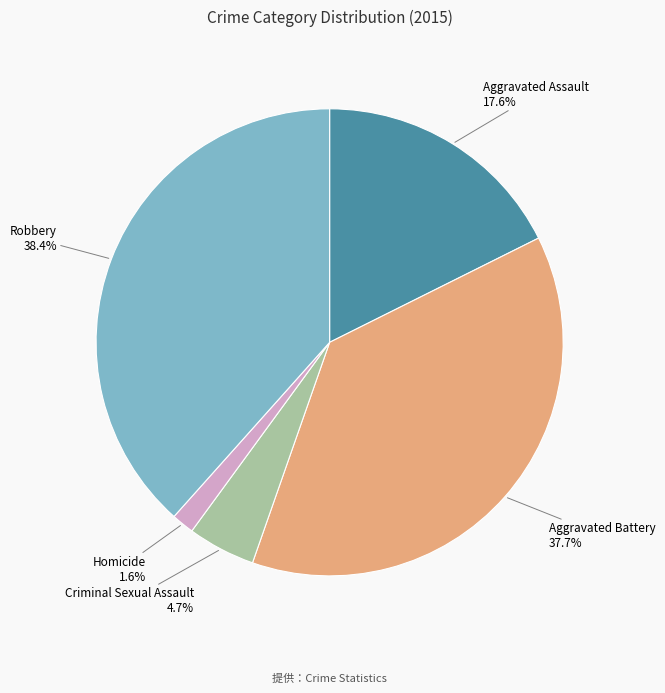

Rank the categories by value from lowest to highest.

Homicide, Criminal Sexual Assault, Aggravated Assault, Aggravated Battery, Robbery